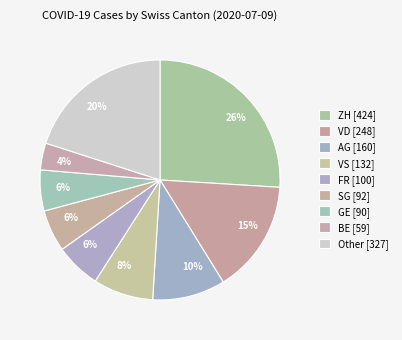

Is there any slice that represents more than half of the pie?

No